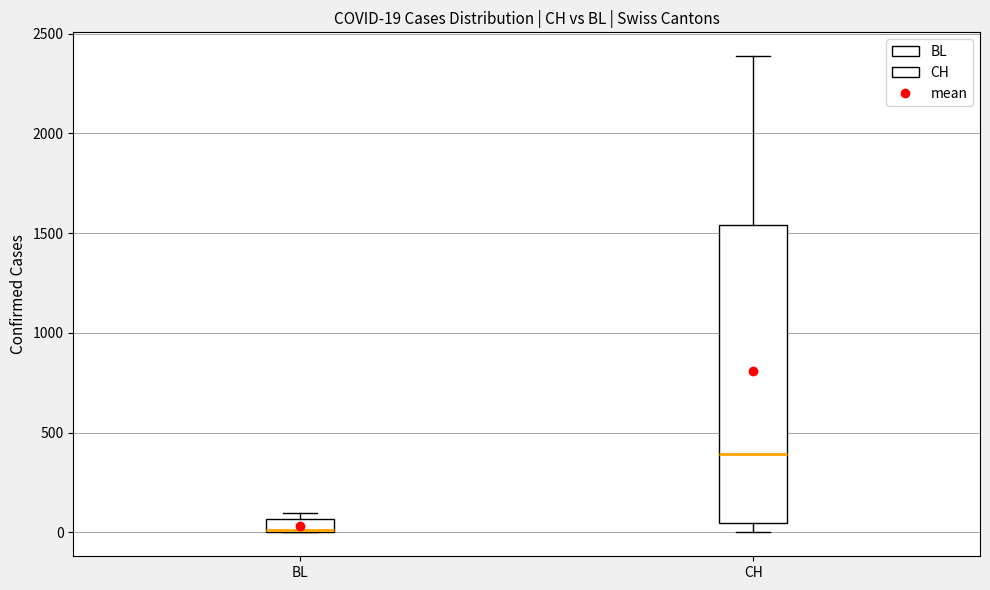

Comparing the boxes themselves (not the whiskers), which one is the tallest?

CH